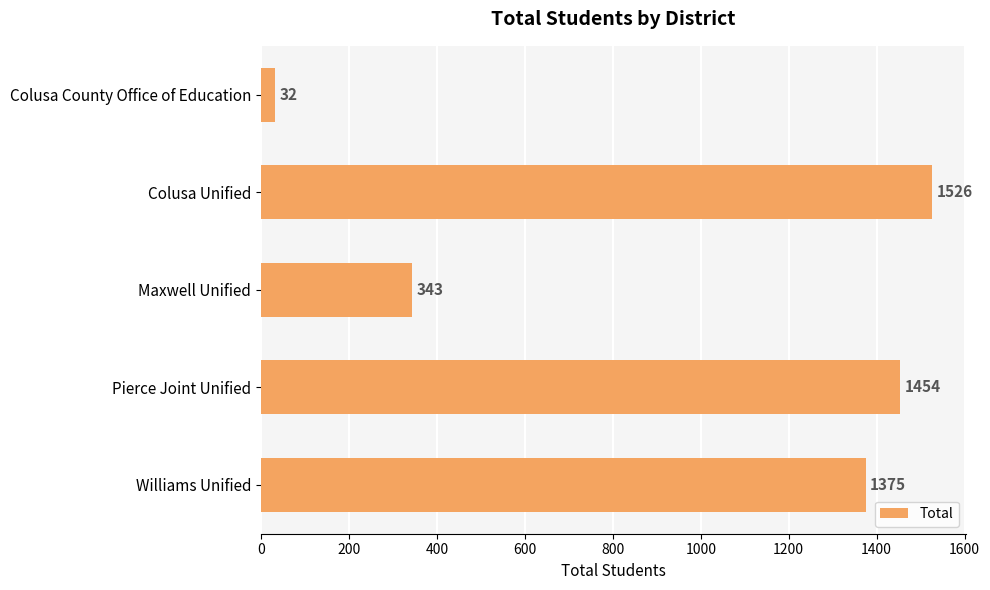

Rank the categories by value from highest to lowest.

Colusa Unified, Pierce Joint Unified, Williams Unified, Maxwell Unified, Colusa County Office of Education